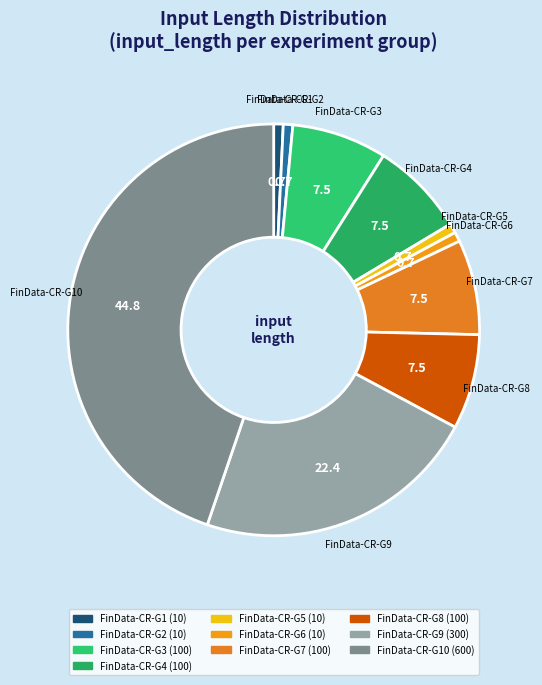

Is the sum of FinData-CR-G8 and FinData-CR-G3 greater than half?

No